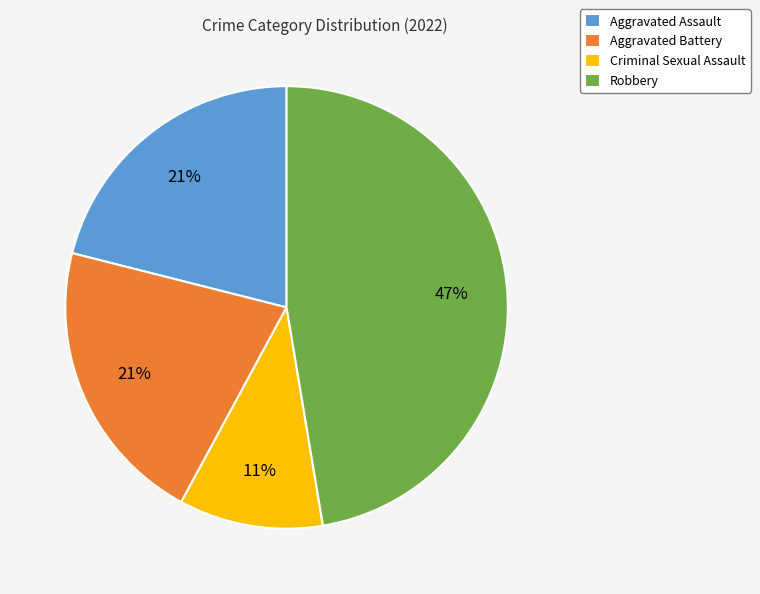

How many segments does this pie chart have?

4